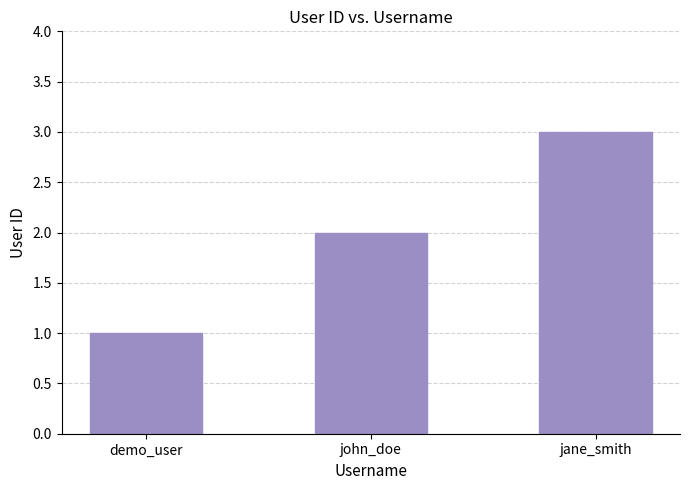

The value at demo_user is 1. True or false?

True